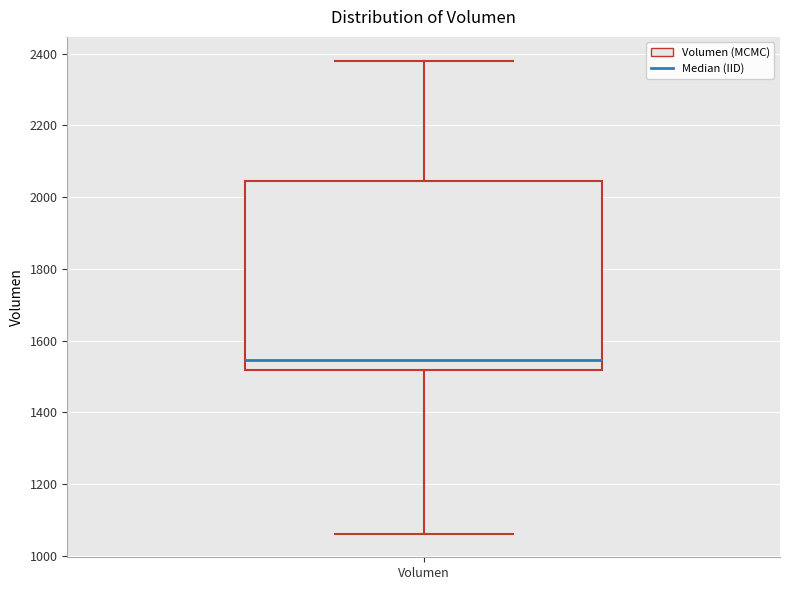

Where does the upper whisker of the box for Volumen end on the y-axis? The values are not printed on the chart, so give them approximately, as read against the axis.

2380